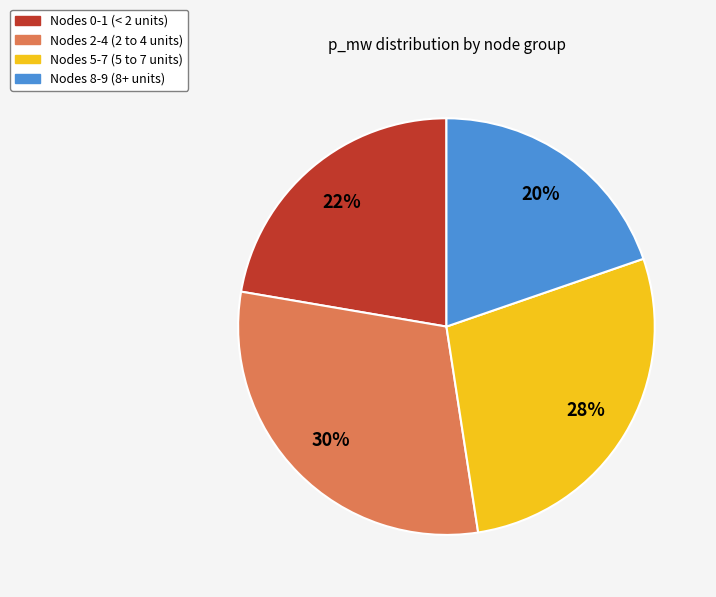

How many segments does this pie chart have?

4